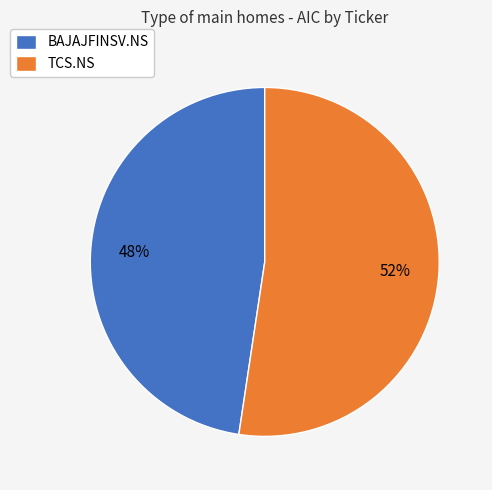

What is the largest slice in the pie chart?

TCS.NS